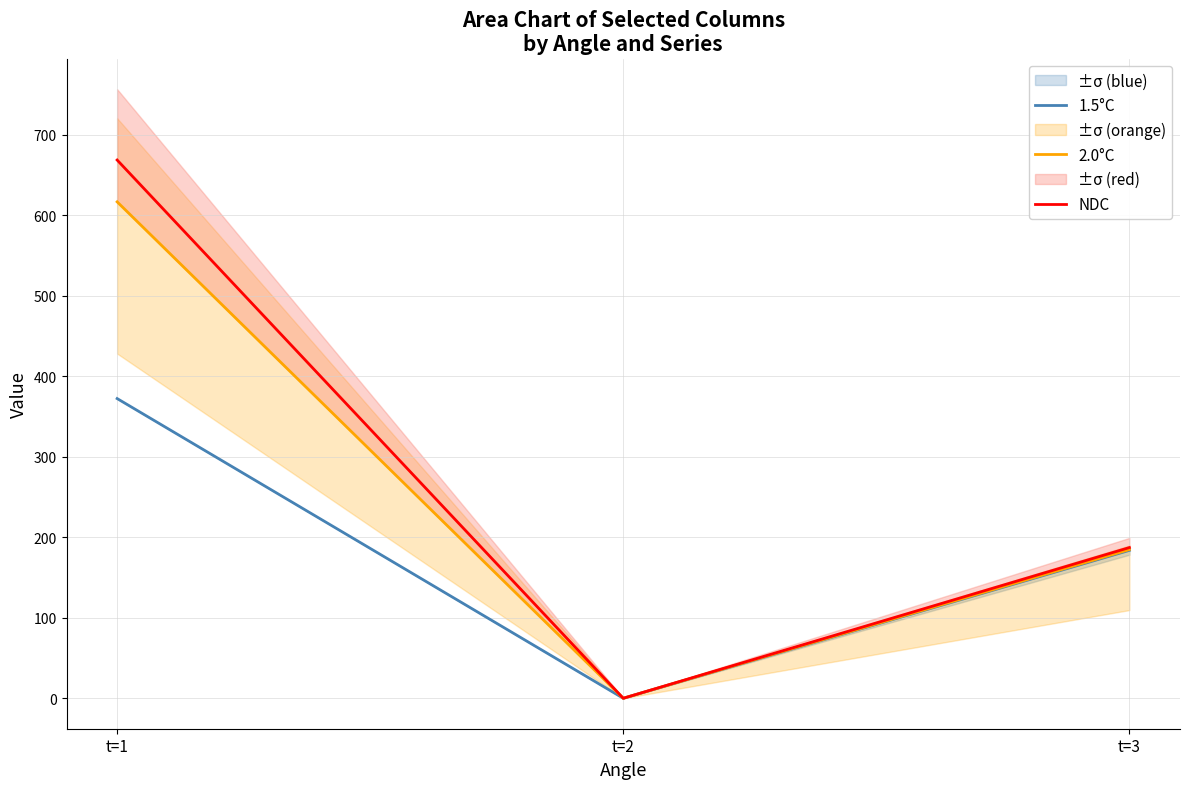

The 2.0°C series shows 616.6 at t=1. True or false?

True